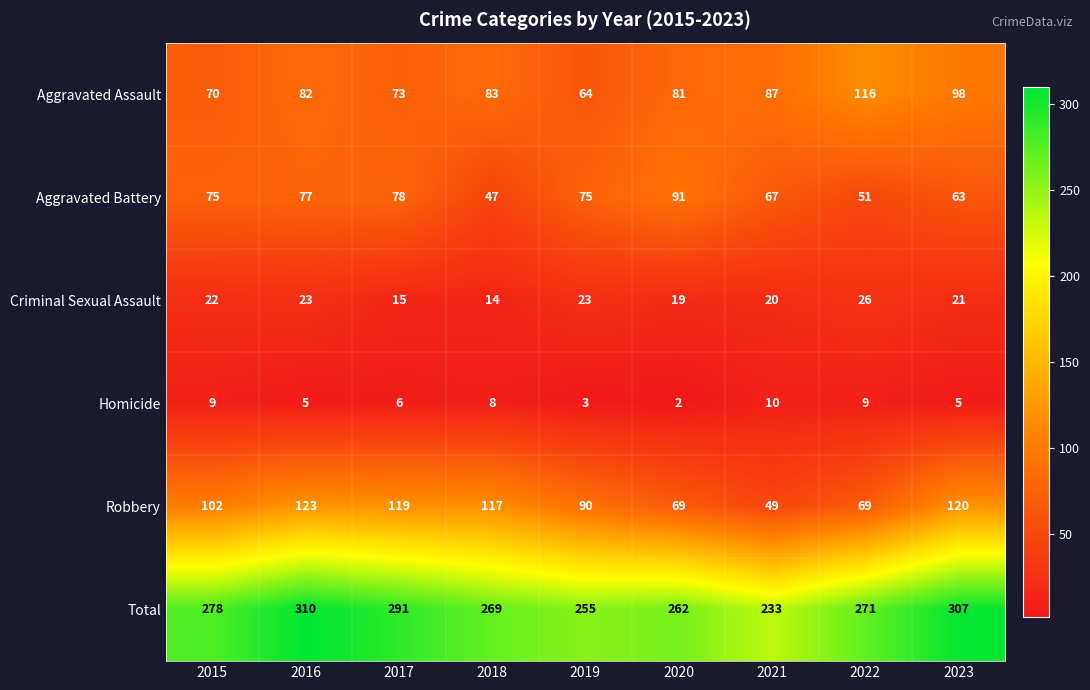

What is the highest value of the Aggravated Battery series?

91